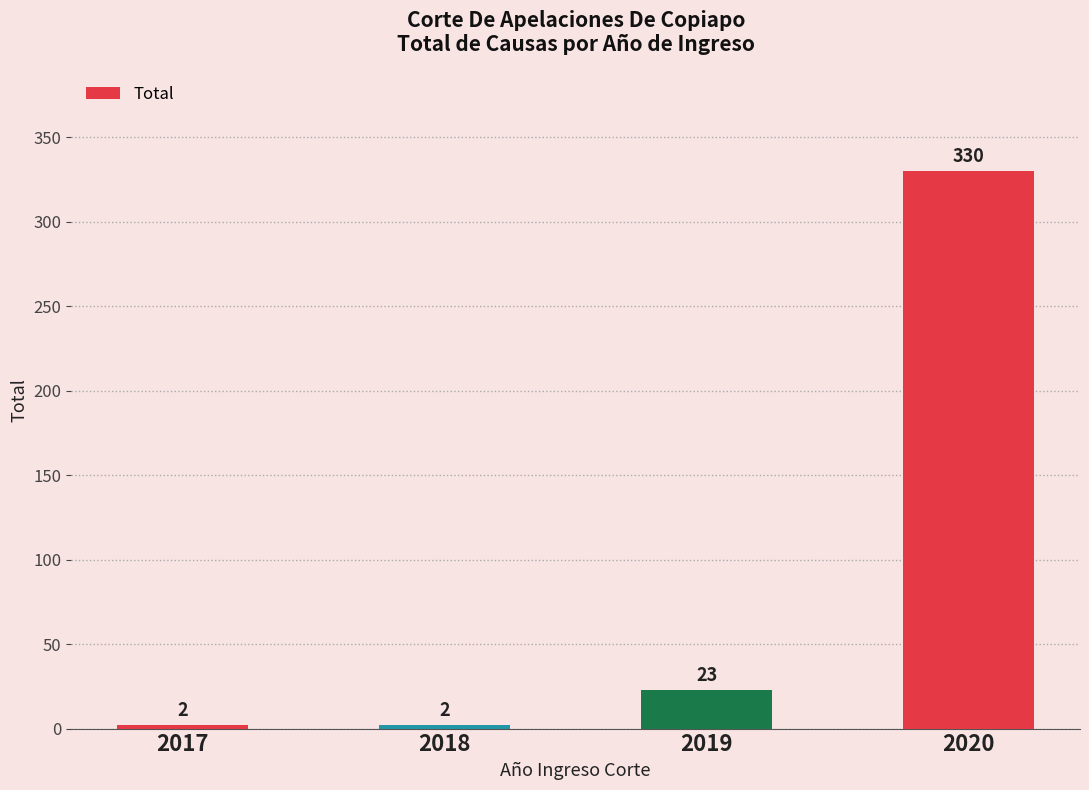

Reading right to left, extract all data points from this chart.

330	23	2	2